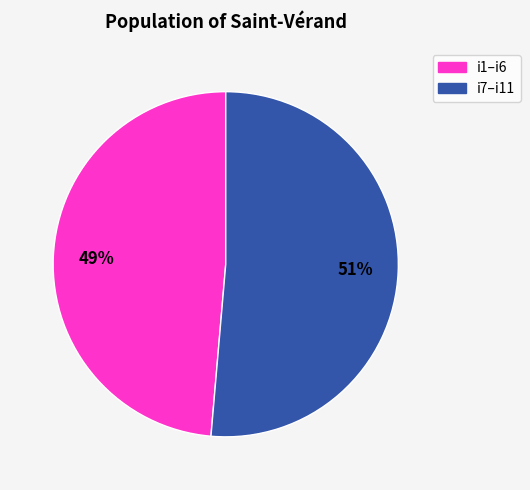

Is there a majority slice in this chart?

Yes